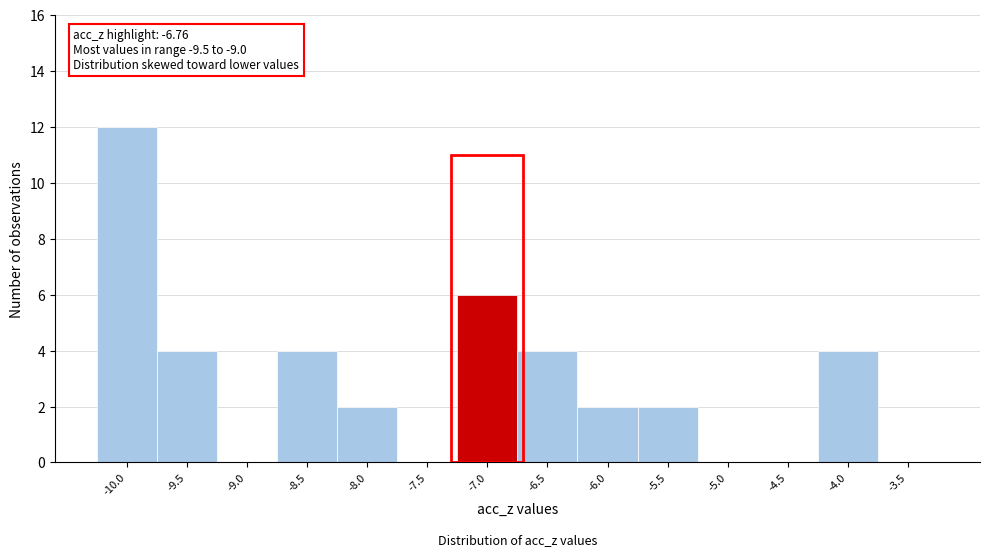

Reading left to right, list all the values displayed in this chart.

-10.0=12	-9.5=4	-9.0=0	-8.5=4	-8.0=2	-7.5=0	-7.0=6	-6.5=4	-6.0=2	-5.5=2	-5.0=0	-4.5=0	-4.0=4	-3.5=0